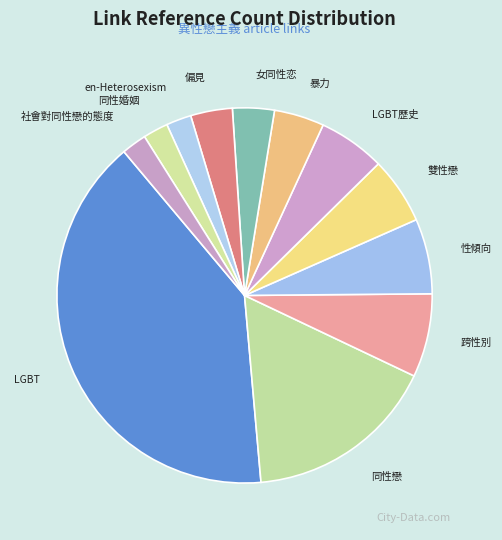

Do 同性戀 and LGBT歷史 together represent more than half of the pie?

No